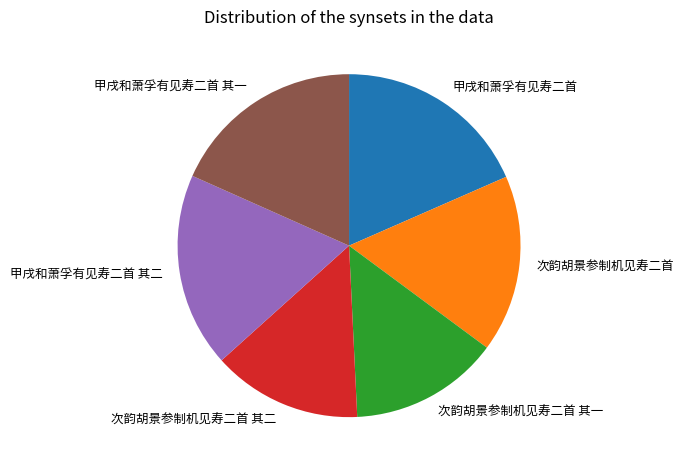

The 次韵胡景参制机见寿二首 slice represents 17% of the pie. True or false?

True